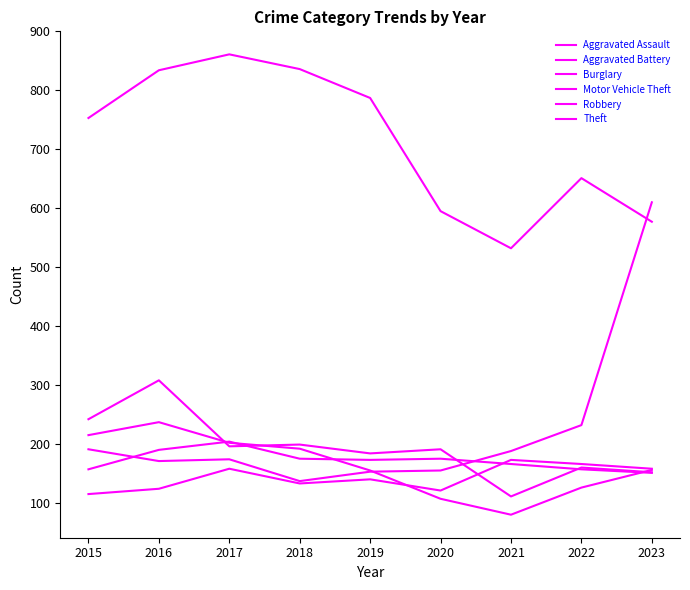

At which label does Motor Vehicle Theft first exceed 174?

2015